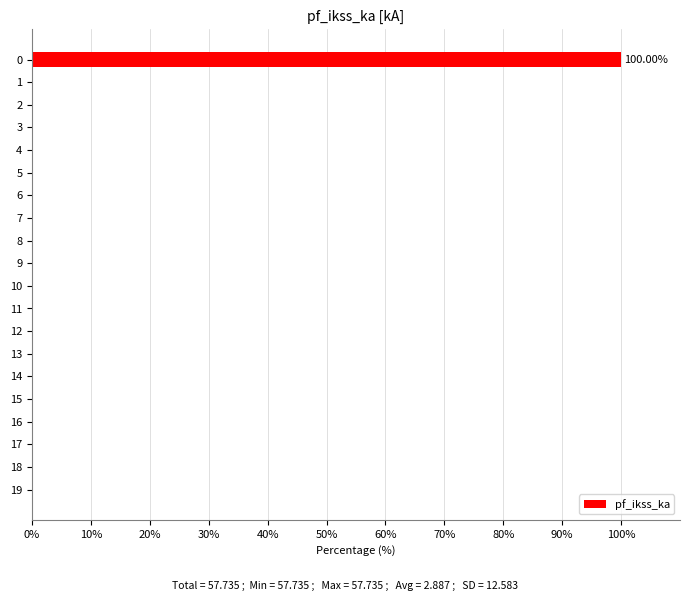

What is the sum of all values?

100